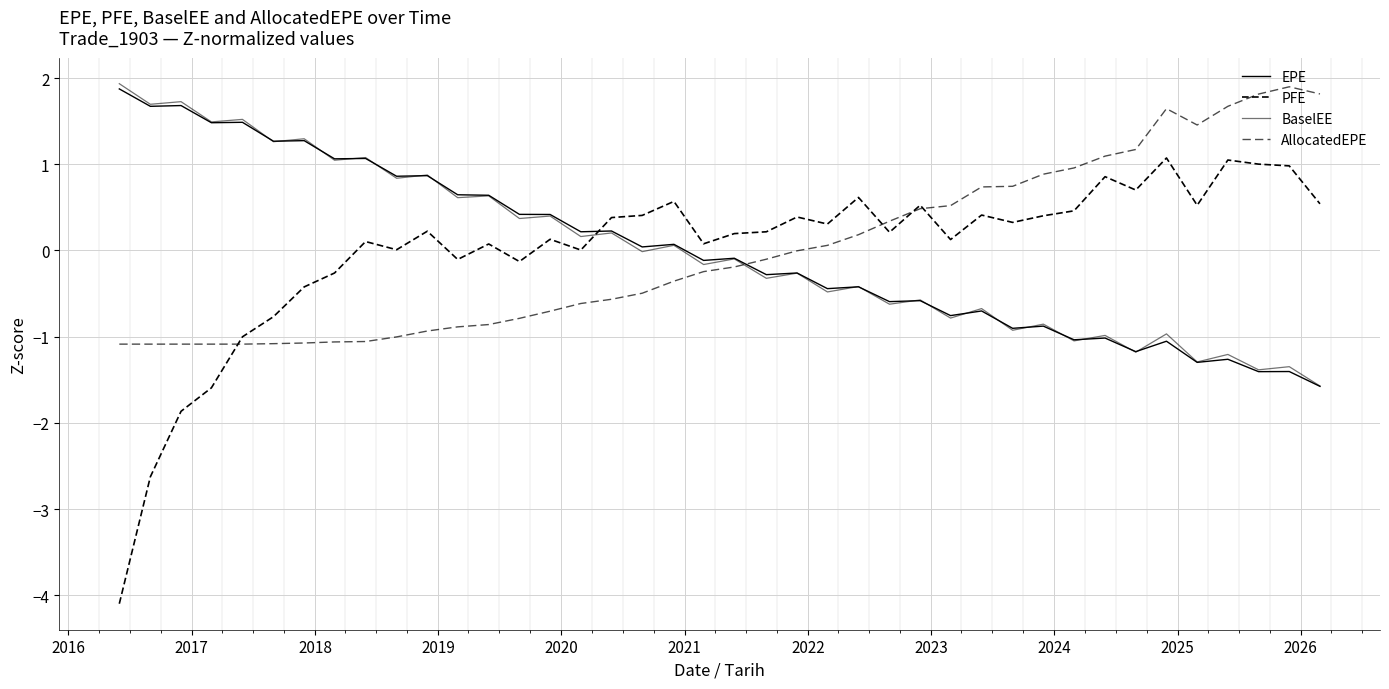

How many lines are shown in the chart?

4